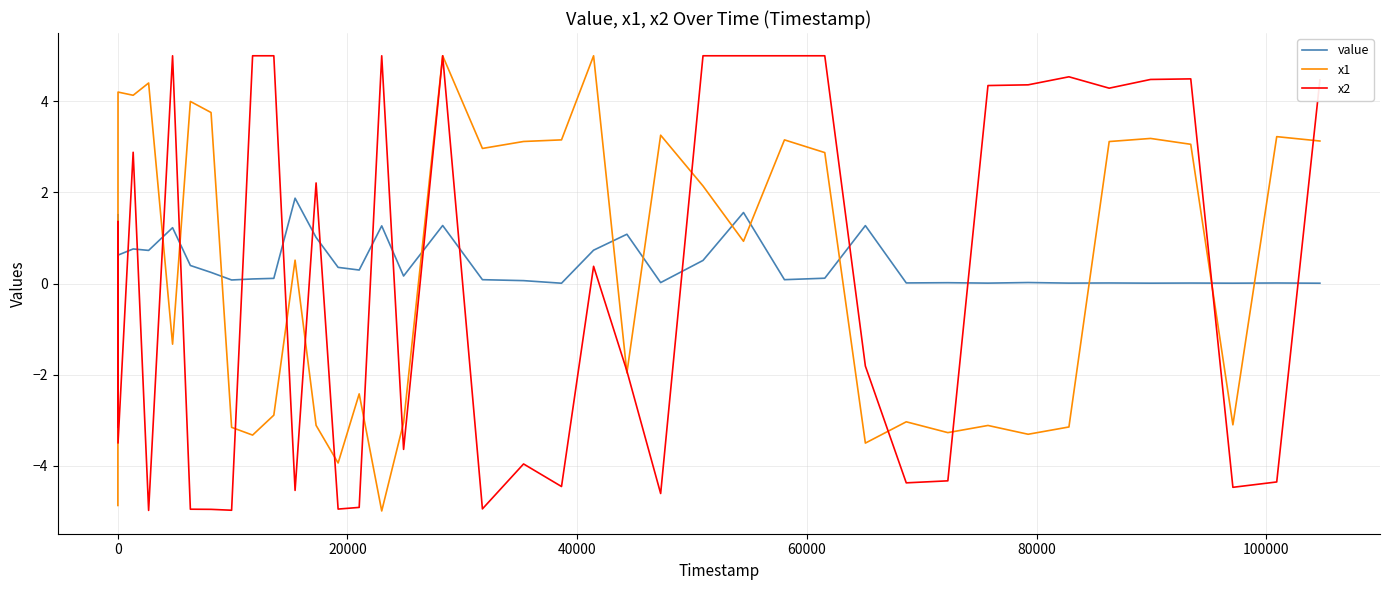

What is the highest value of the x2 series?

5.0